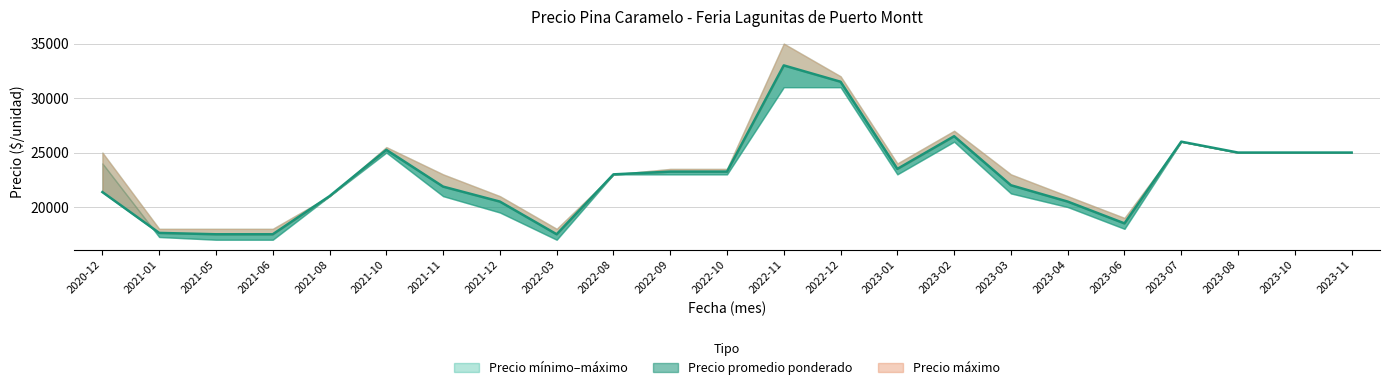

Where is Precio mínimo nearest to the value 24000?

2020-12